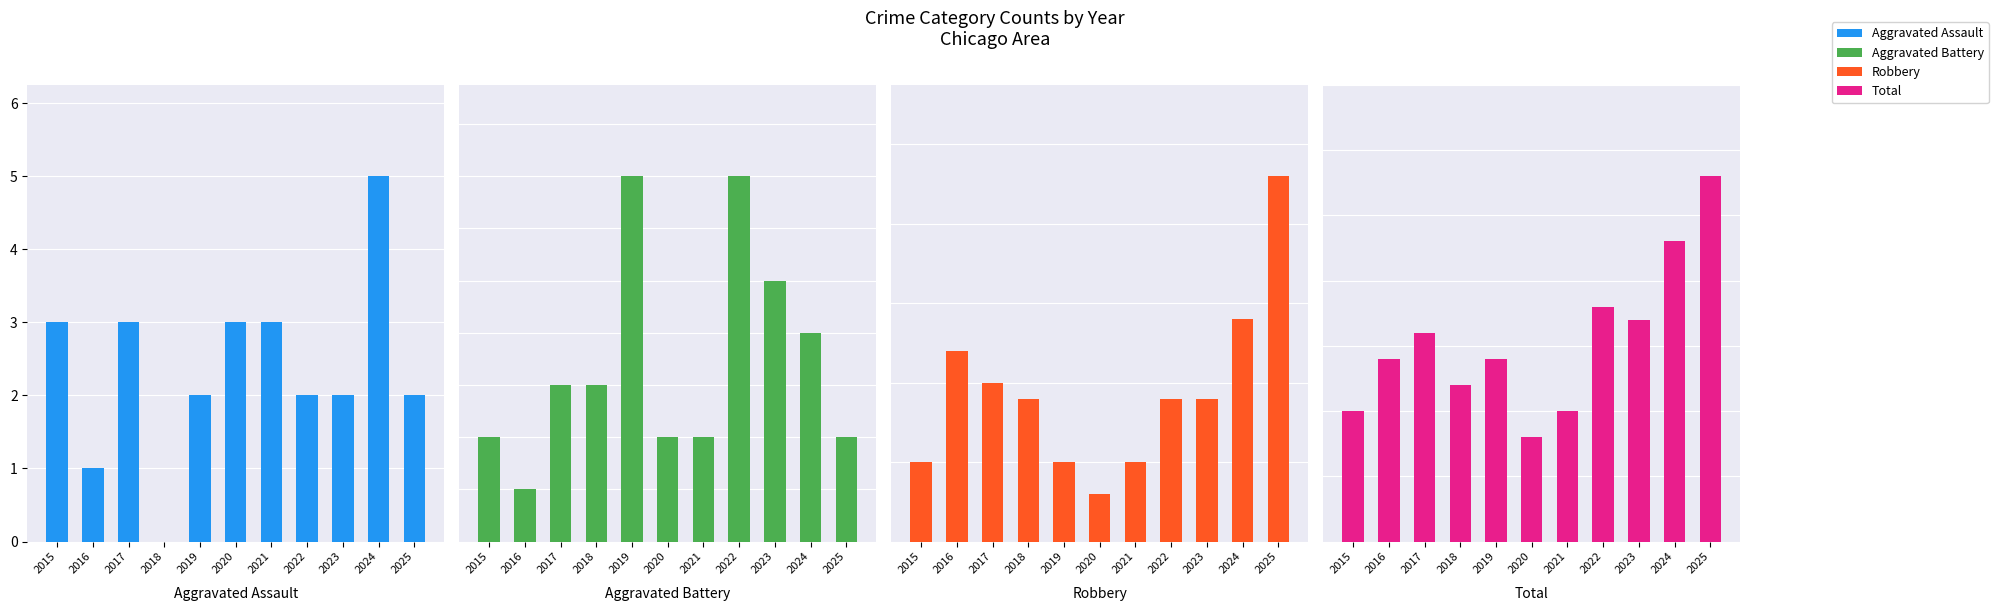

What is the difference between the Total values at 2015 and 2016?

4